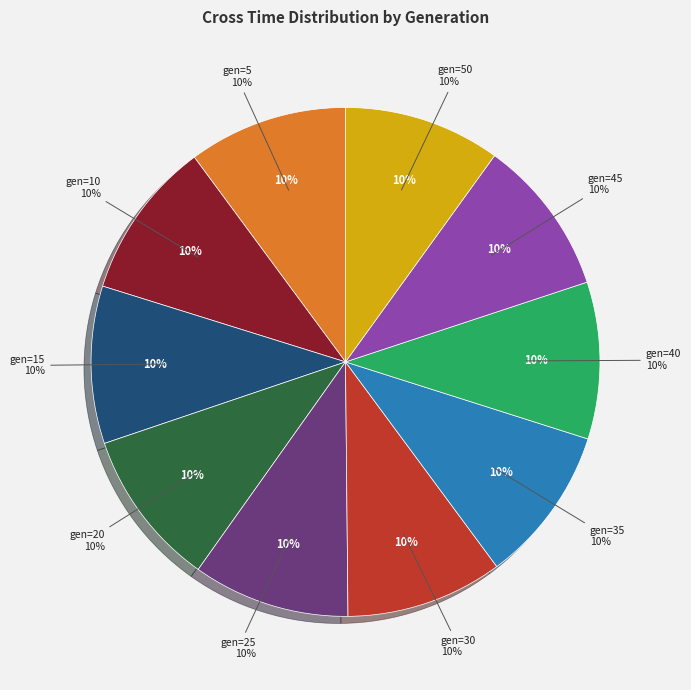

Approximately how many times larger is the value at gen=30 compared to gen=35?

1.0